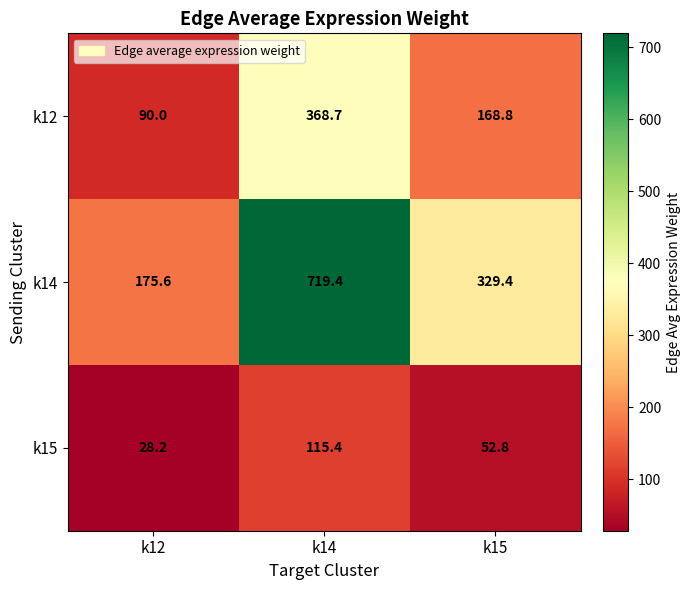

Rank the series by their maximum value, from lowest to highest.

k15, k12, k14